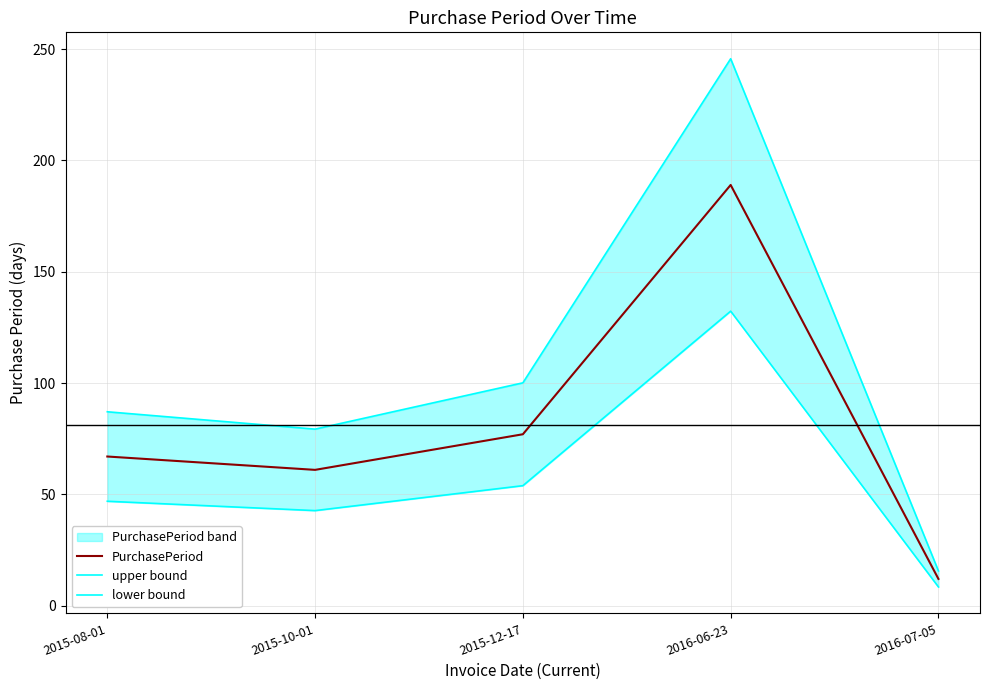

The value of PurchasePeriod at 2016-06-23 is 189.0. True or false?

True